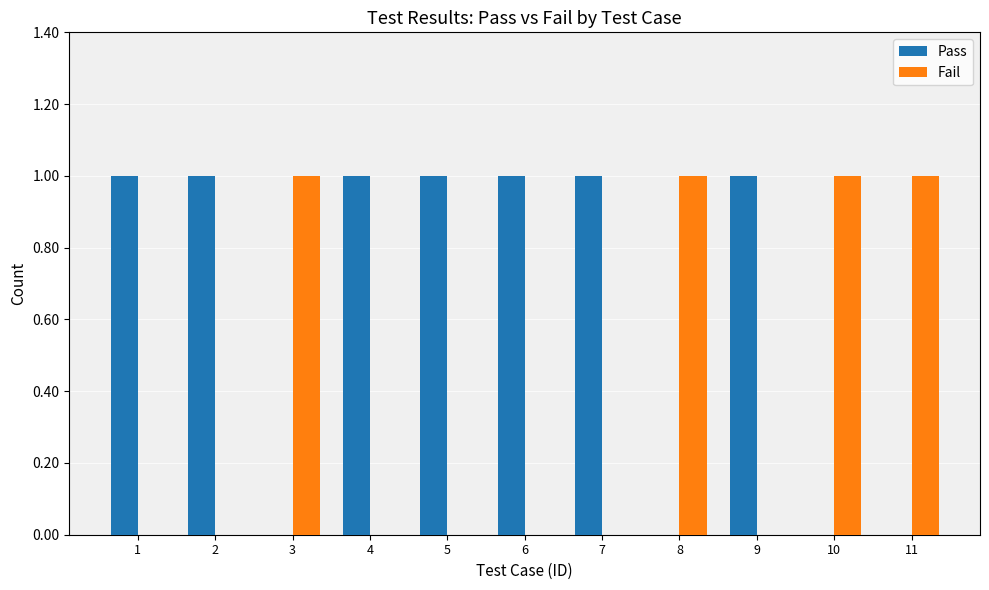

Is the value of Pass at 9 greater than the value of Fail at 2?

Yes